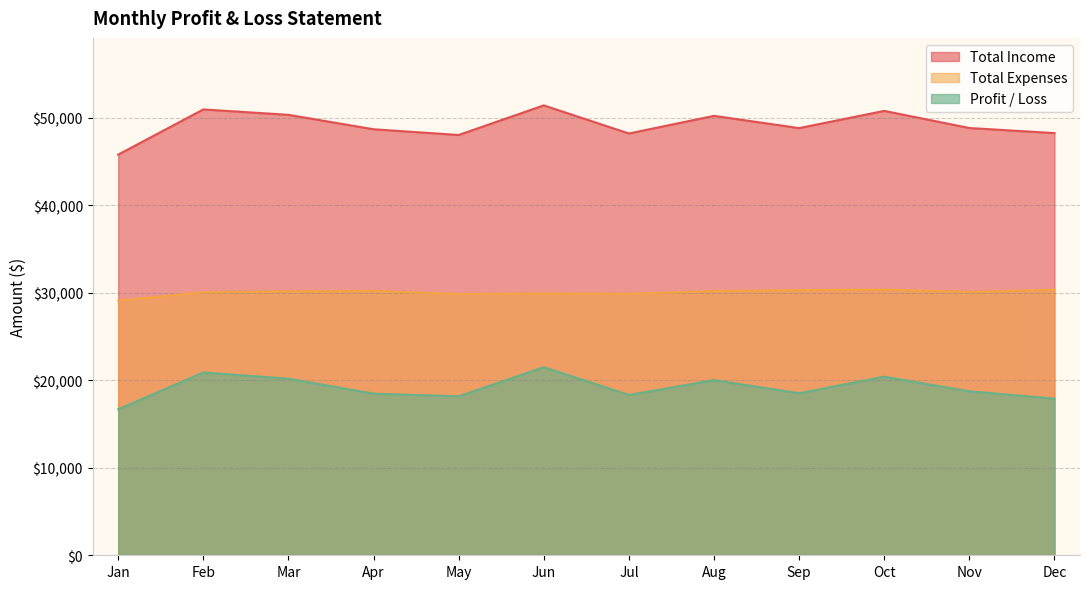

What is the sum of all Total Income values?

590456